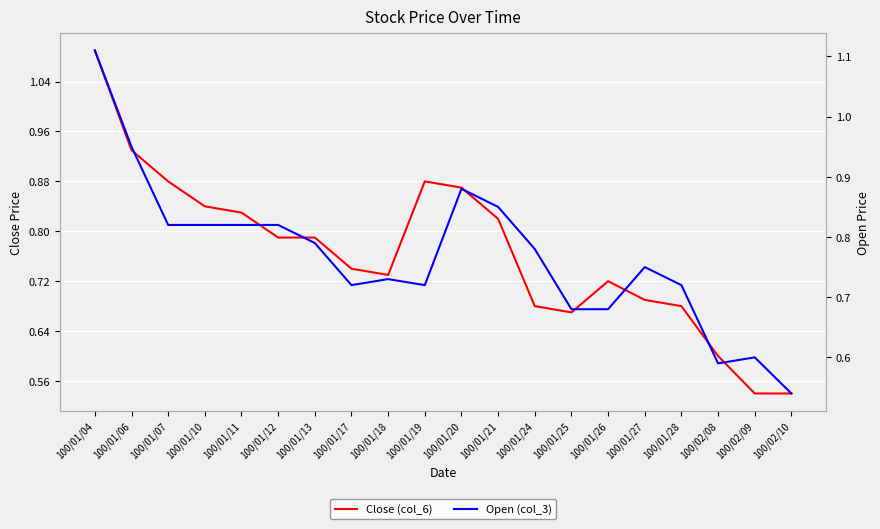

Where do Close (col_6) and Open (col_3) first cross each other?

100/01/06 and 100/01/07